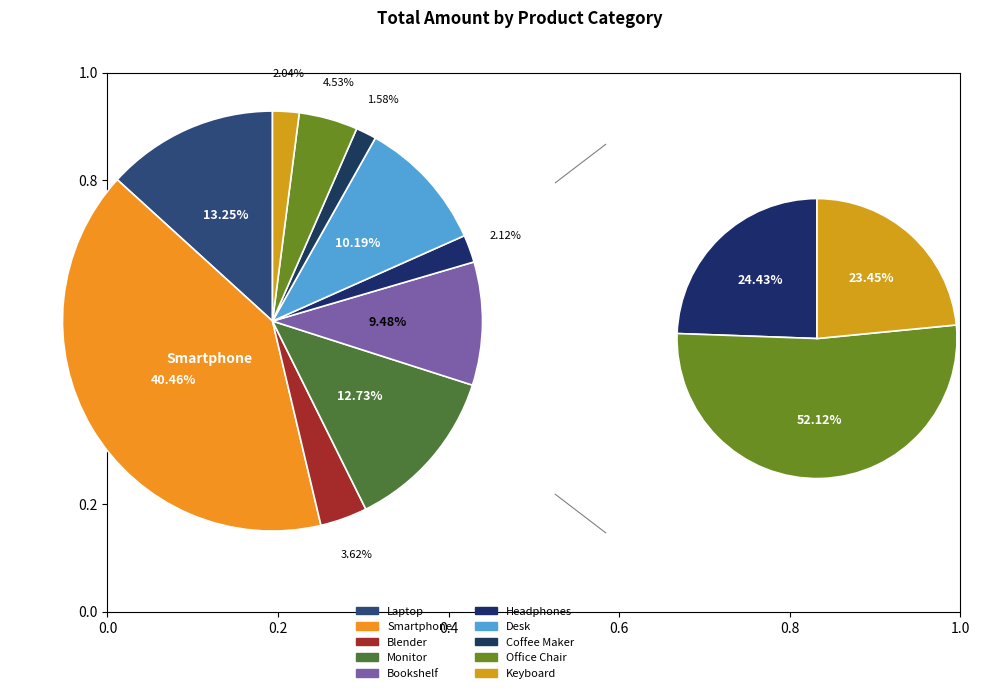

Rank the categories by value from lowest to highest.

Coffee Maker, Keyboard, Headphones, Blender, Office Chair, Bookshelf, Desk, Monitor, Laptop, Smartphone